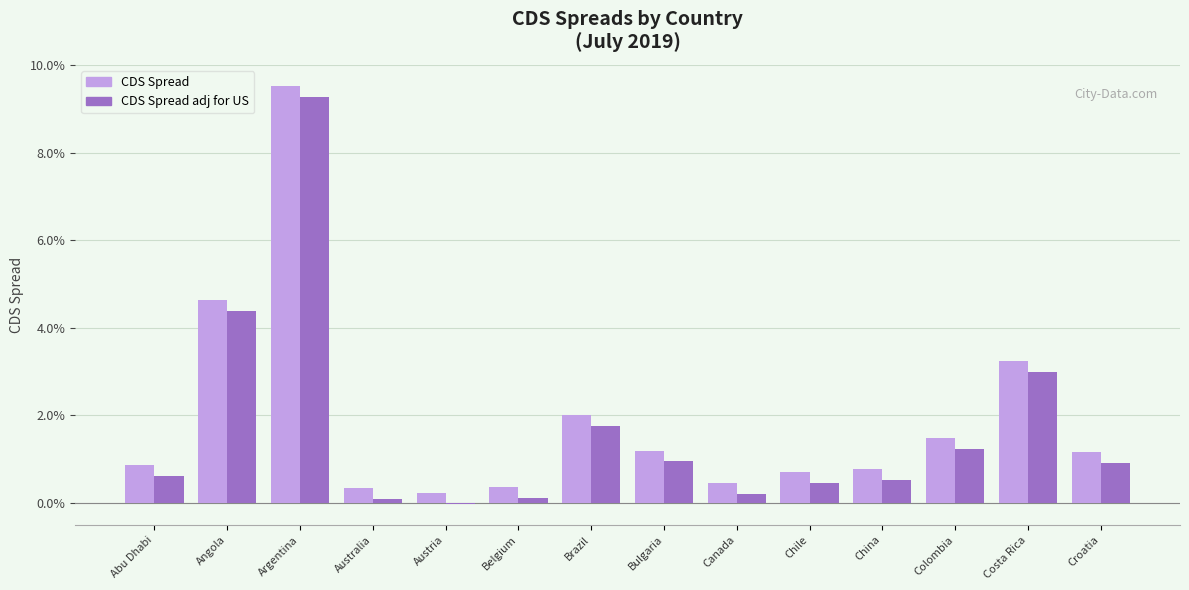

Are the bars grouped side by side (vs. stacked)?

Yes